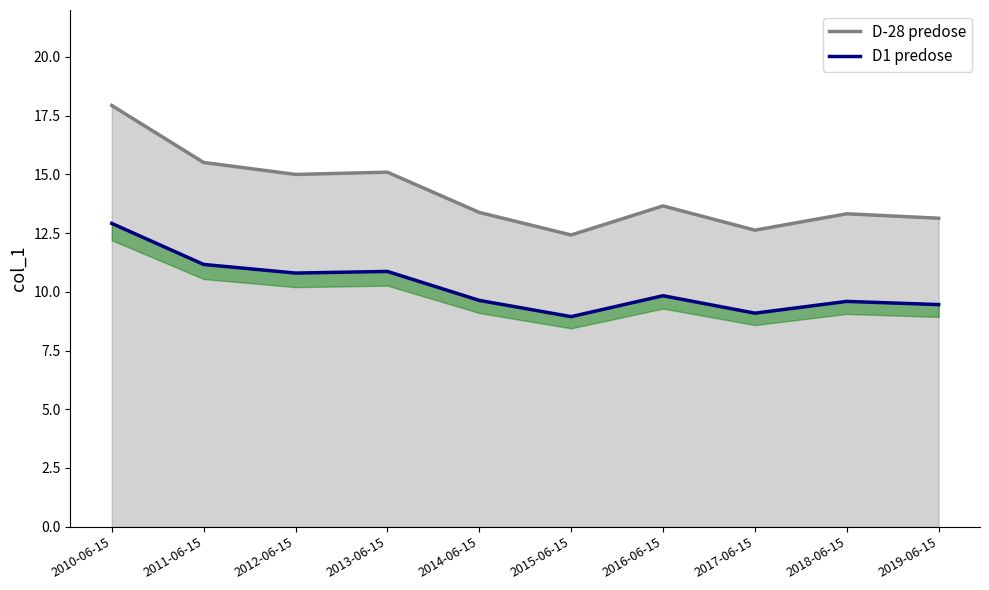

Rank the series at 2017-06-15 from highest to lowest value.

D-28 predose, D1 predose